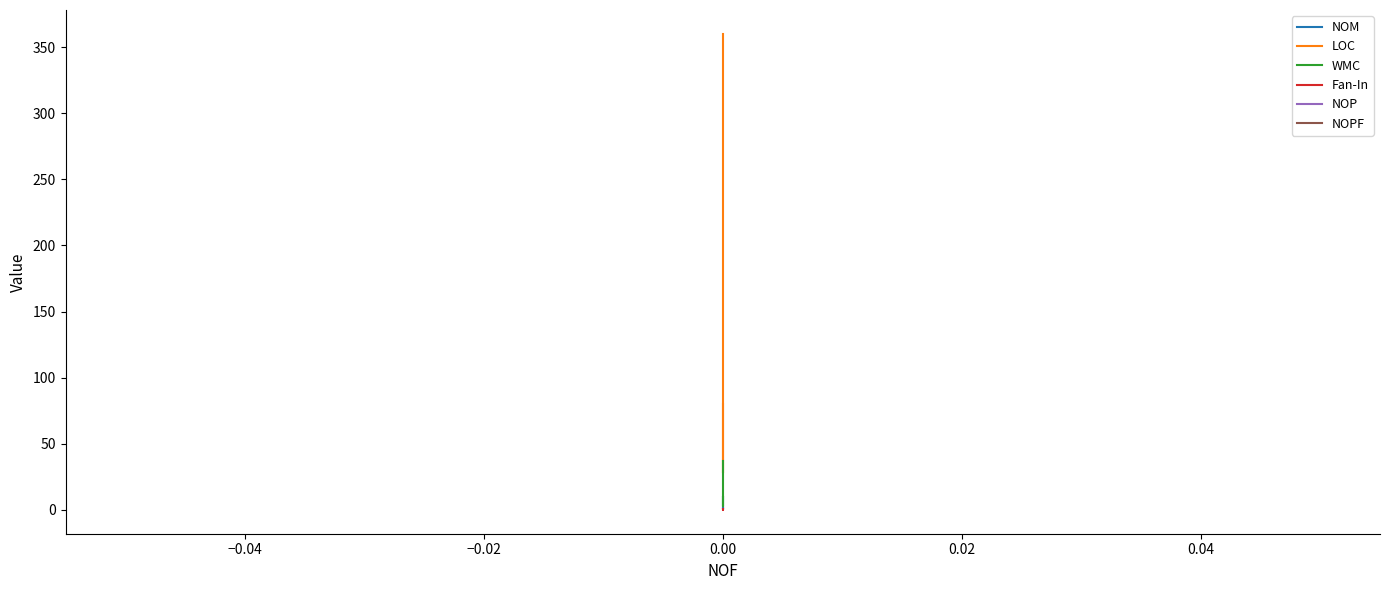

True or false: Fan-In has a value of 0 at 0.00.

False